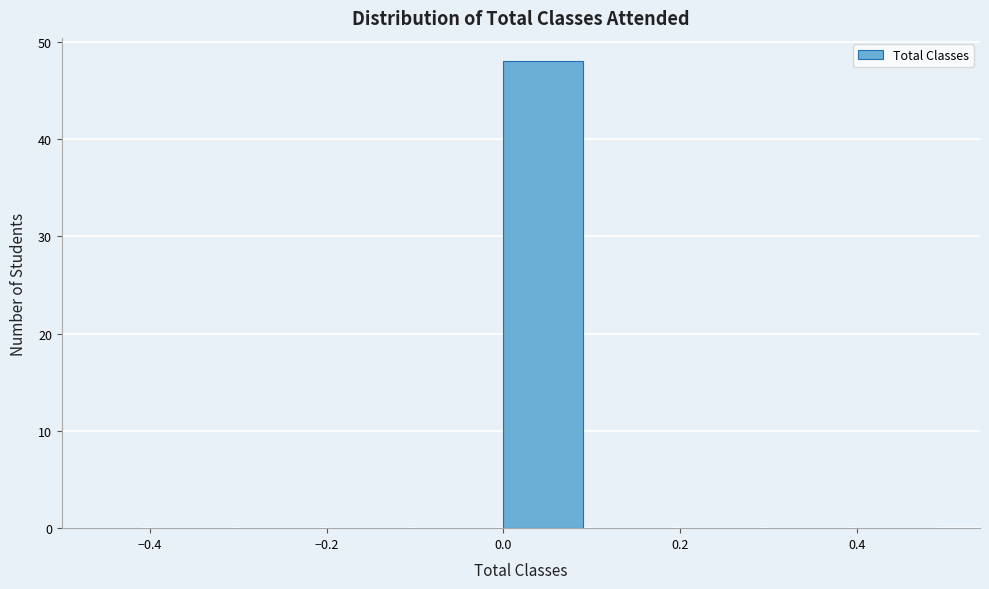

Reading left to right, transcribe this chart: for each bar, give the range it covers on the x-axis and its height. The values are not printed on the chart, so give them approximately, as read against the axis.

-0.5 to -0.4: 0
-0.4 to -0.3: 0
-0.3 to -0.2: 0
-0.2 to -0.1: 0
-0.1 to 0.0: 0
0.0 to 0.1: 48
0.1 to 0.2: 0
0.2 to 0.3: 0
0.3 to 0.4: 0
0.4 to 0.5: 0